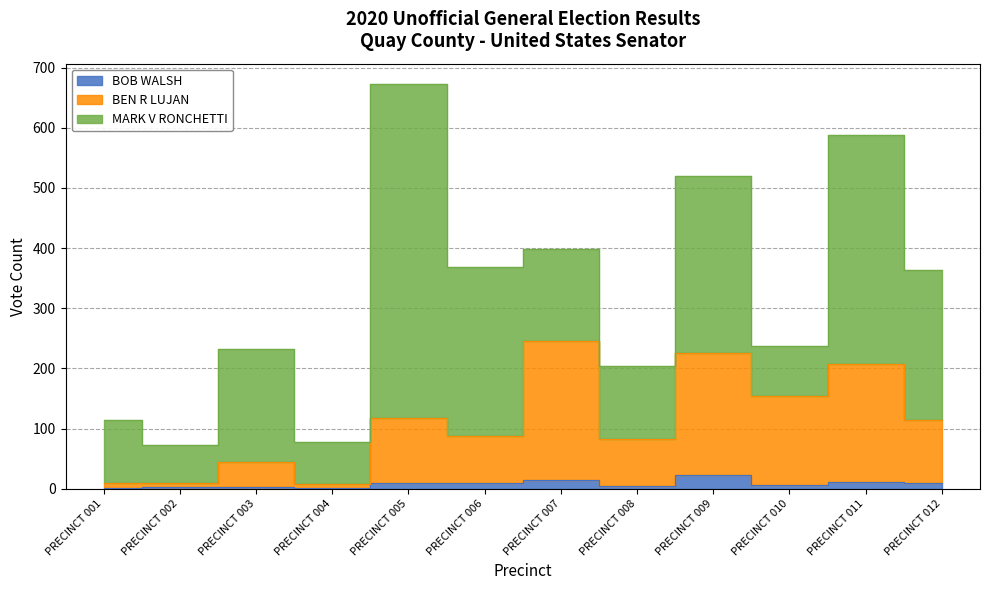

Which has a higher value, PRECINCT 008 or PRECINCT 004?

PRECINCT 008